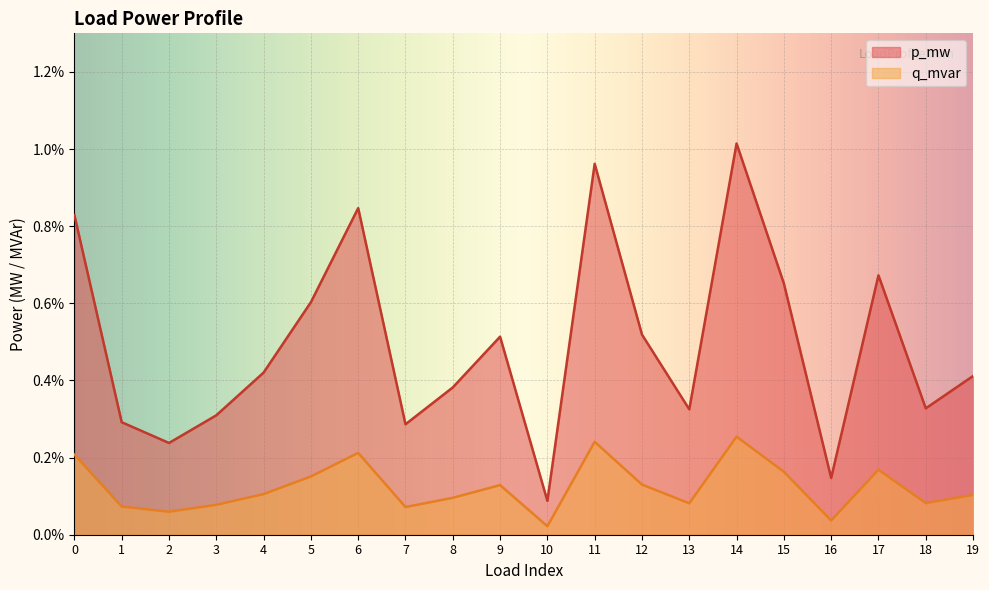

Count the number of categories in the chart.

20